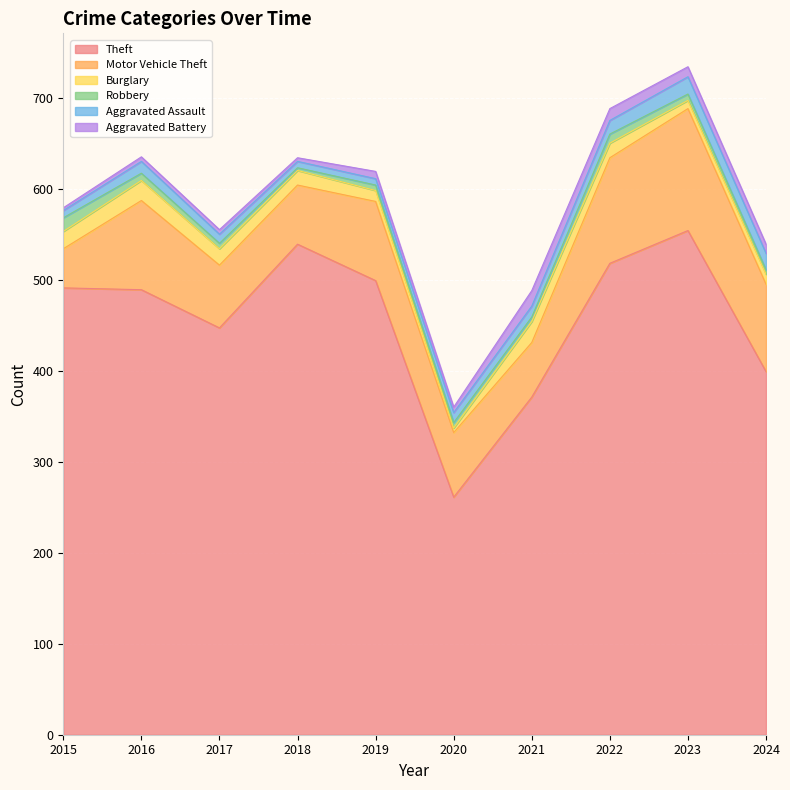

What is the lowest value of the Aggravated Assault series?

7